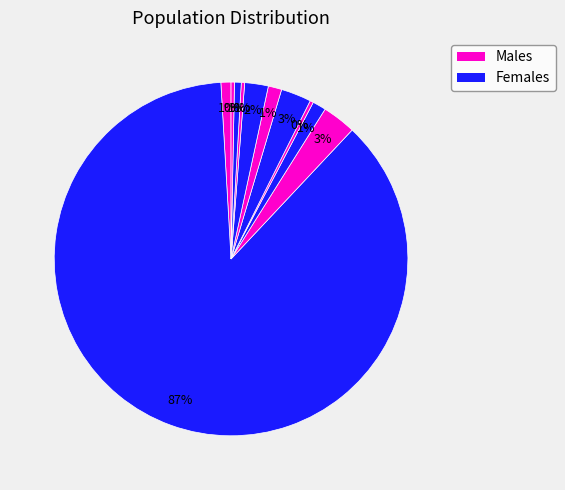

How many slices are in this pie chart?

11